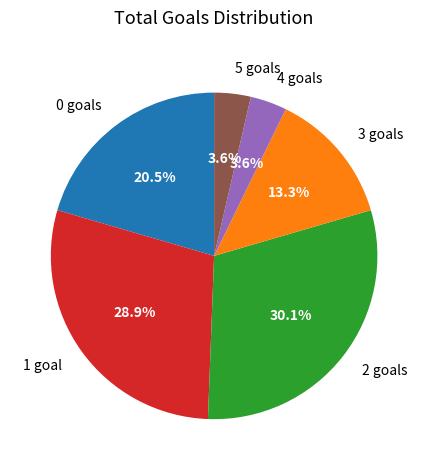

Approximately how many times larger is the value at 2 goals compared to 1 goal?

1.0